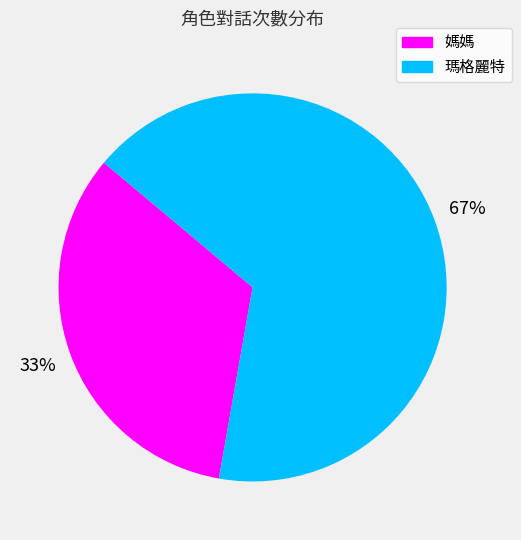

Does any single category account for the majority?

Yes